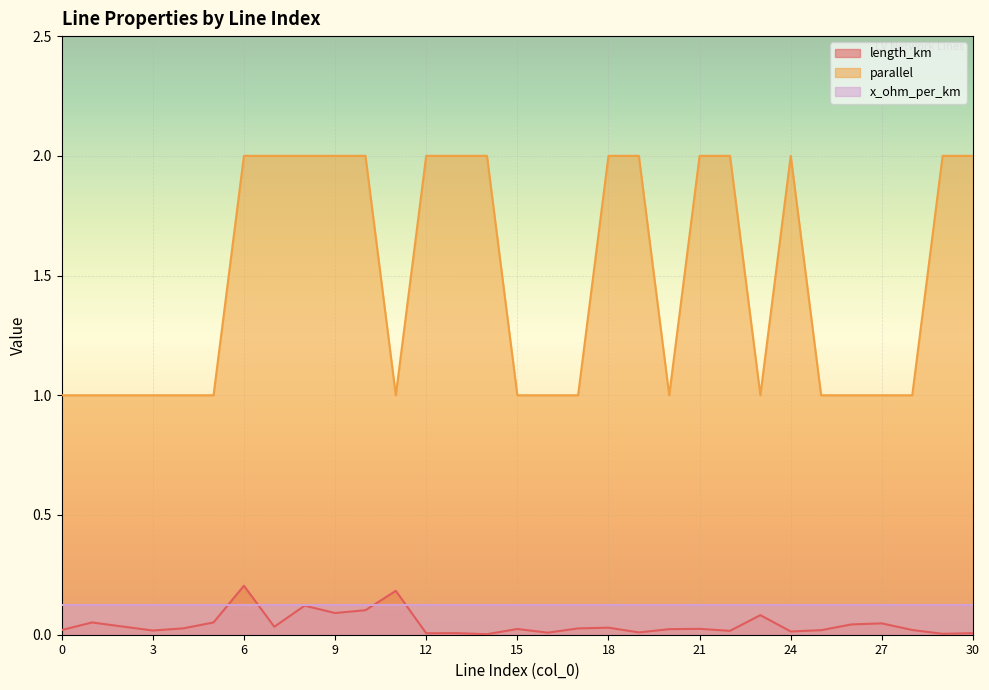

What are all the series names shown in the legend?

length_km, parallel, x_ohm_per_km